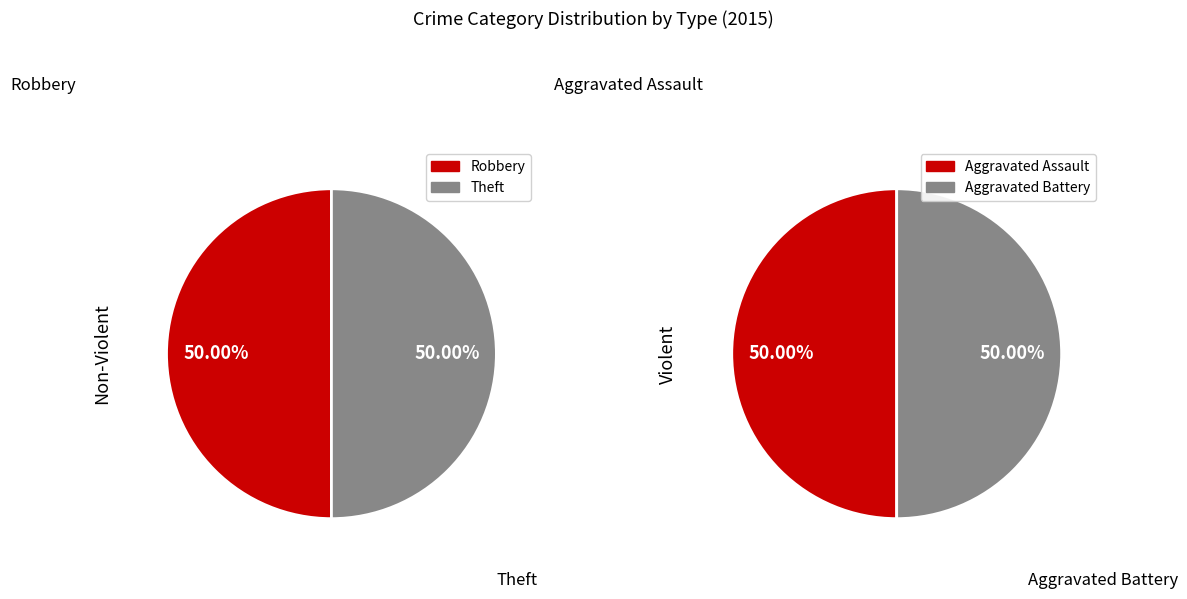

What is the largest slice in the pie chart?

Robbery